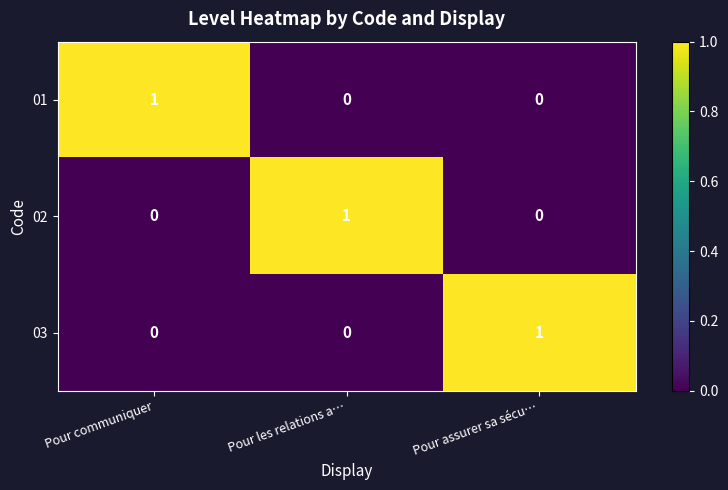

At how many categories does at least one series exceed 0?

3